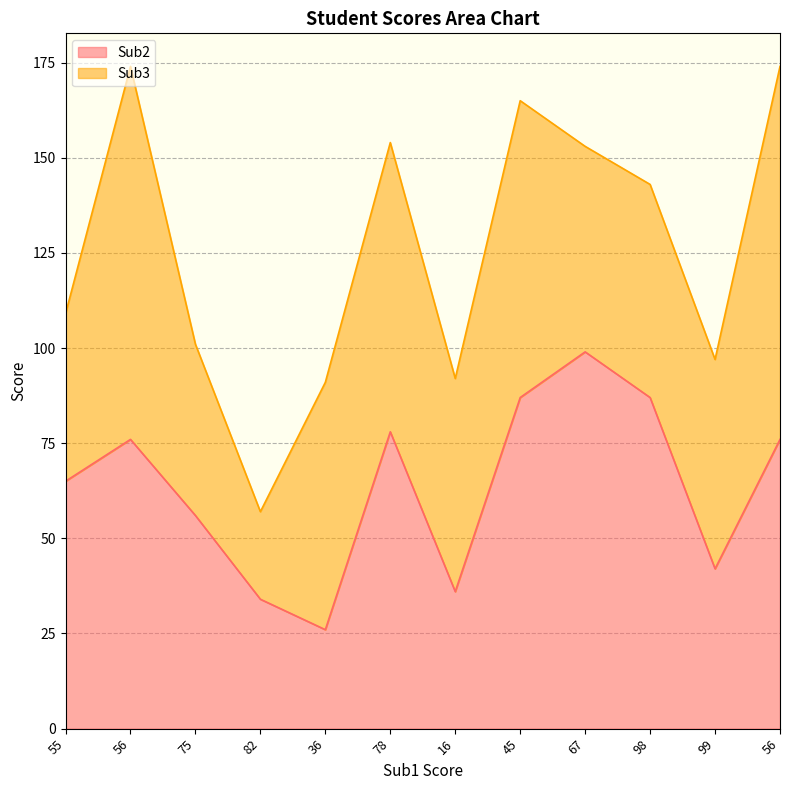

What is the label of the 11th point from the right?

56